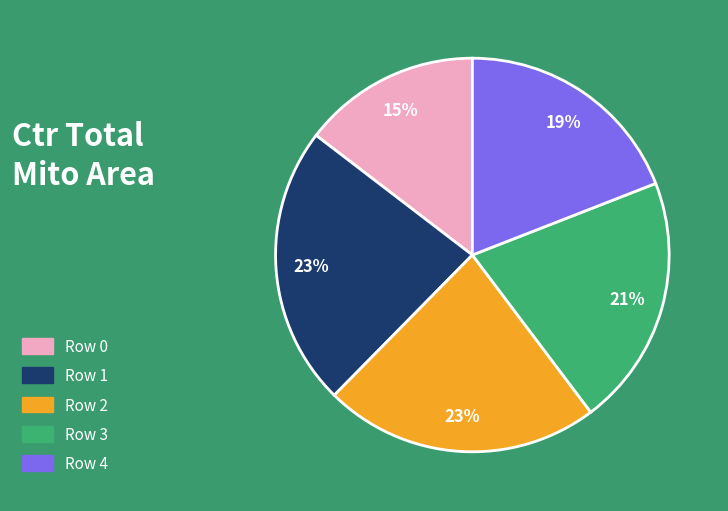

To the nearest percent, what portion does Row 4 represent?

19%